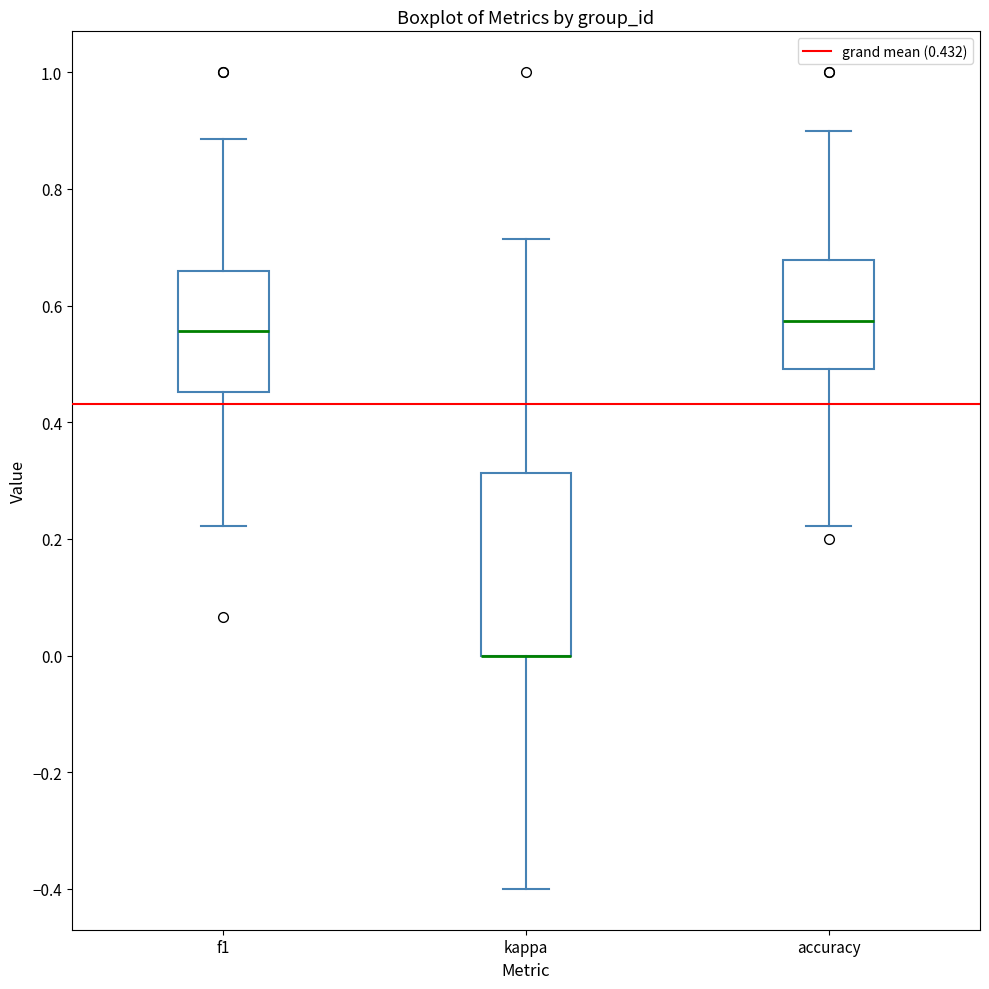

Which box is the tallest, from its lower edge to its upper edge?

kappa